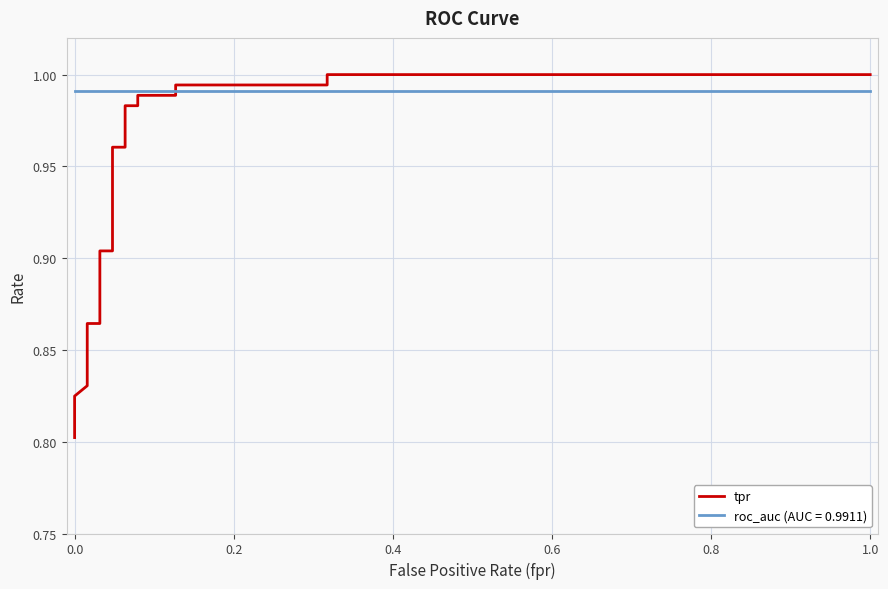

True or false: there are more than 2 points higher than both neighbors.

False